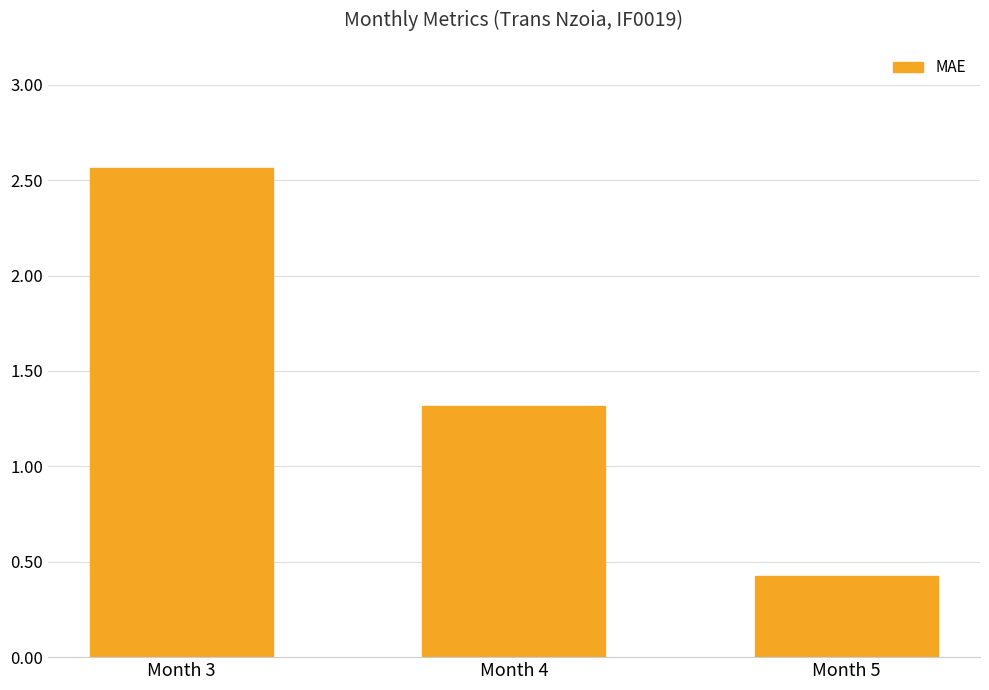

What is the difference between the maximum and minimum values?

2.1